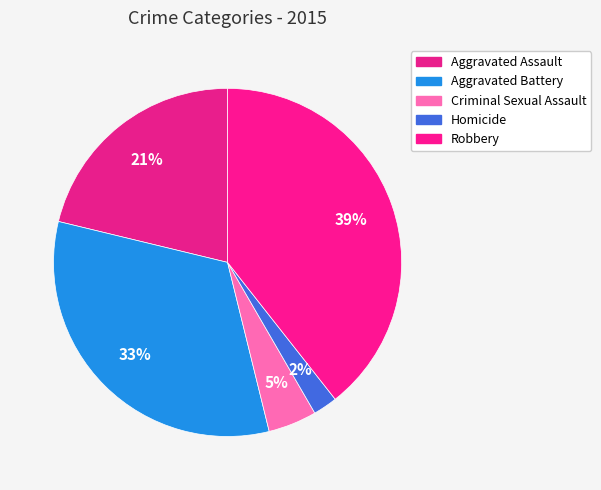

What is the ratio of the value at Aggravated Assault to the value at Homicide?

9.4